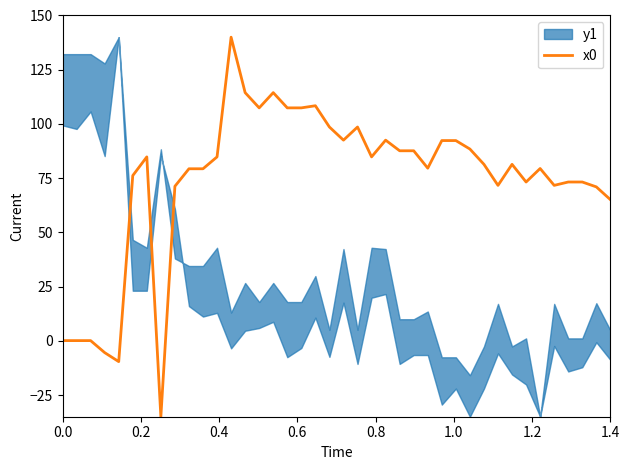

What is the minimum value shown in the chart?

-35.0